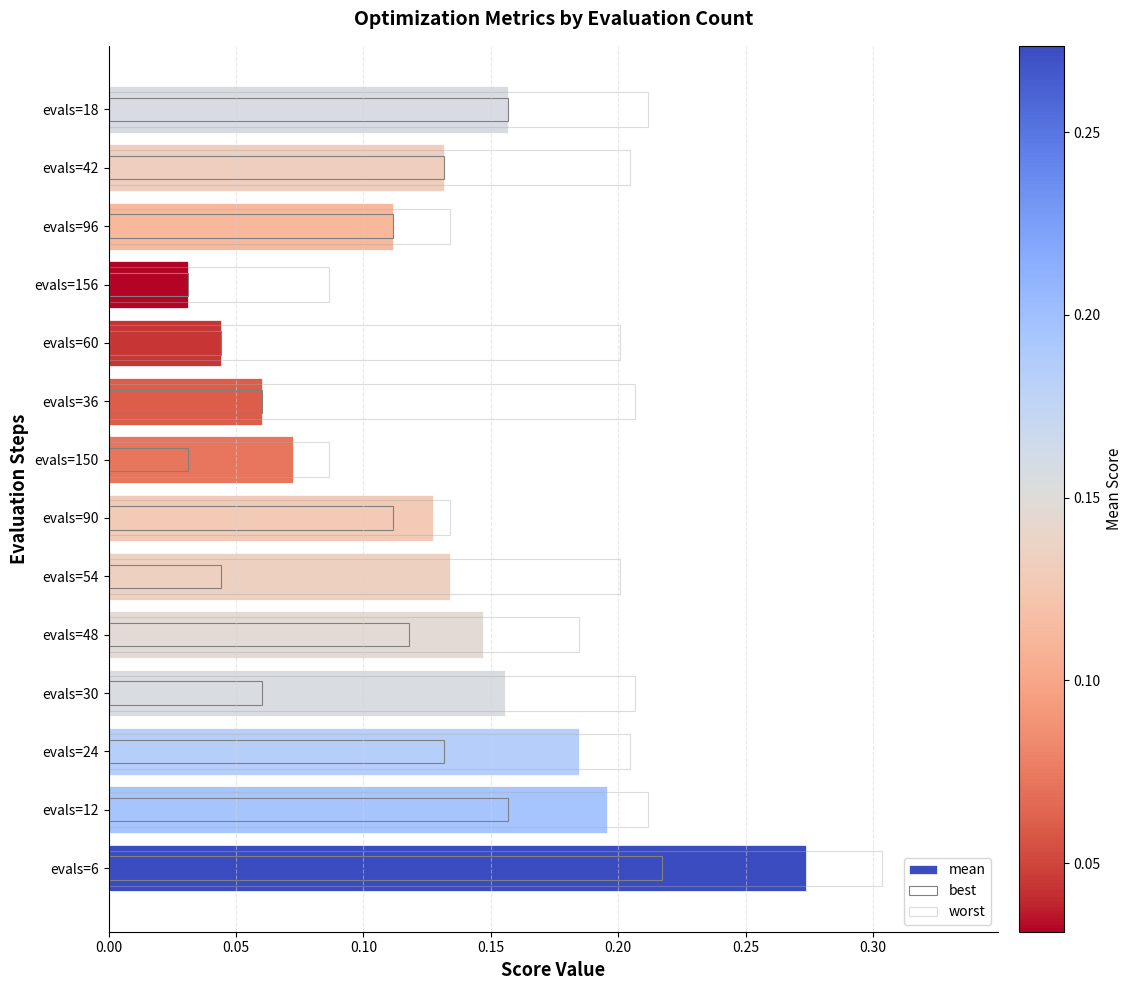

What is the value of the mean bar at the 2nd from the left?

0.2